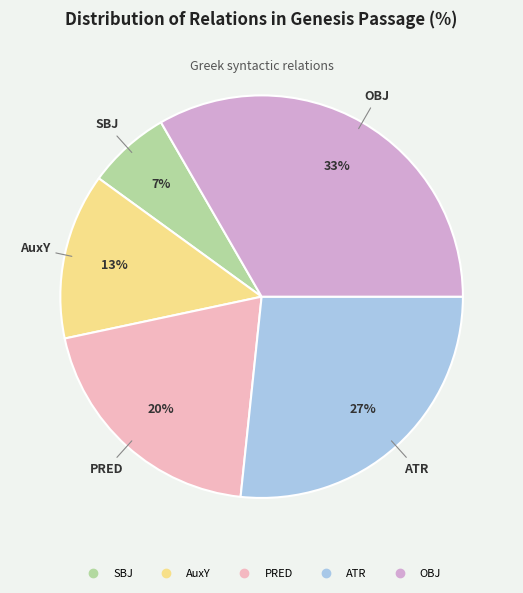

Which slice is the largest?

OBJ